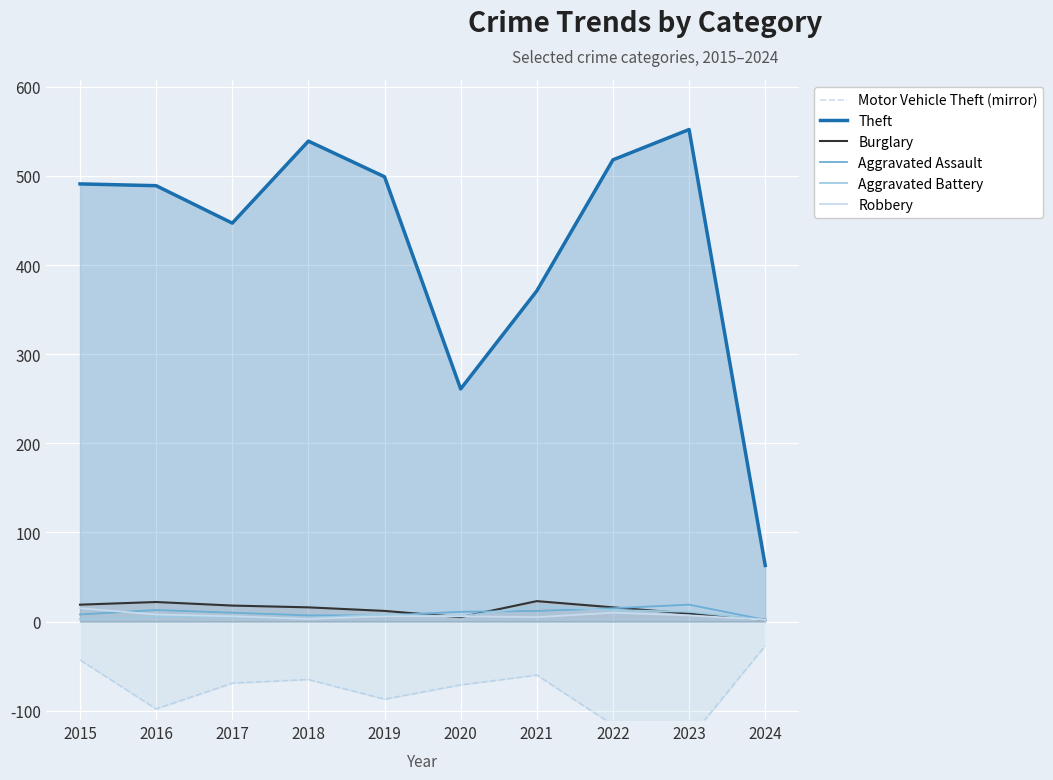

How many values in the Aggravated Battery series are below 6?

5